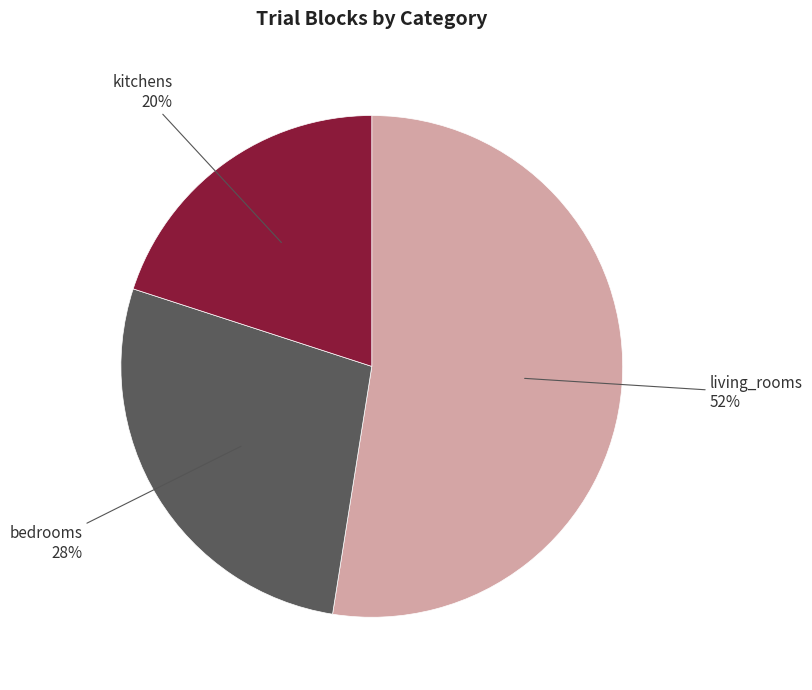

How many slices are in this pie chart?

3